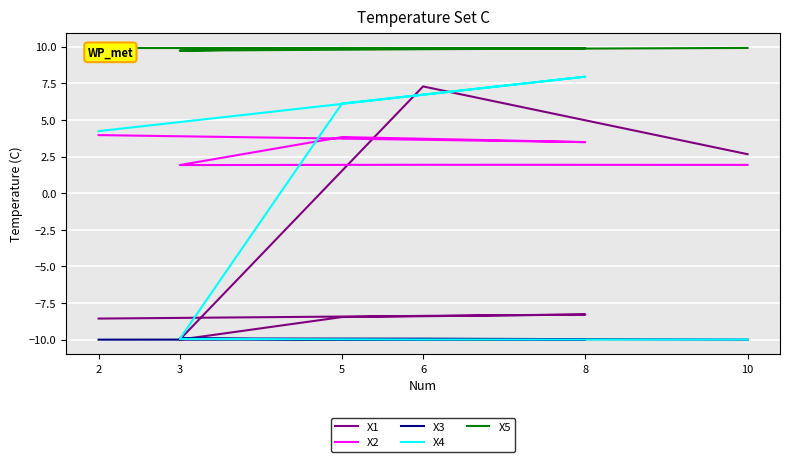

What is the value of the X5 point at the 6th from the left?

9.9